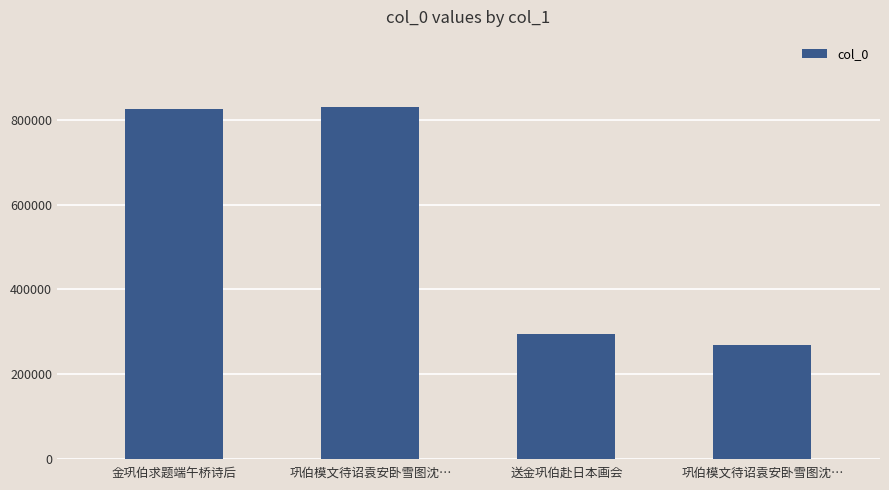

Which has a higher value, 送金巩伯赴日本画会 or 金巩伯求题端午桥诗后?

金巩伯求题端午桥诗后